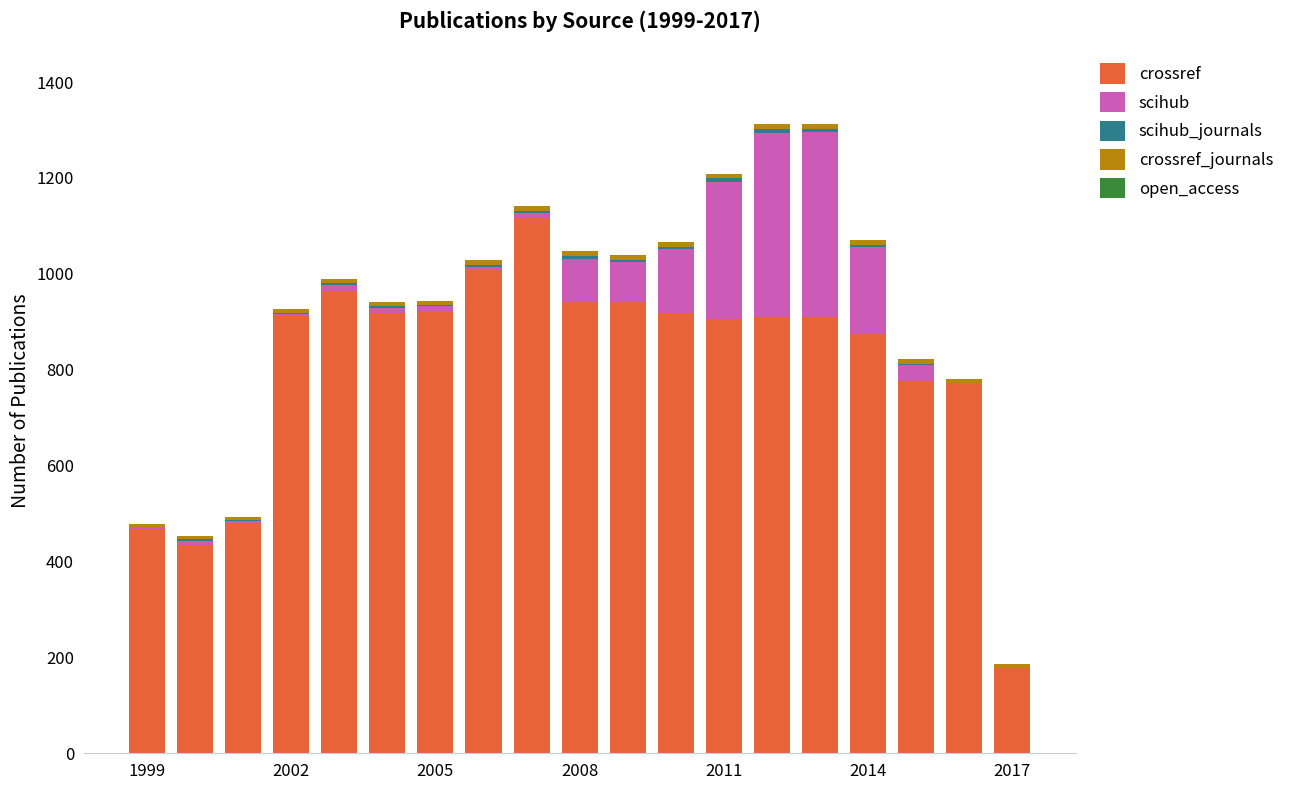

How many data points does each series have?

19